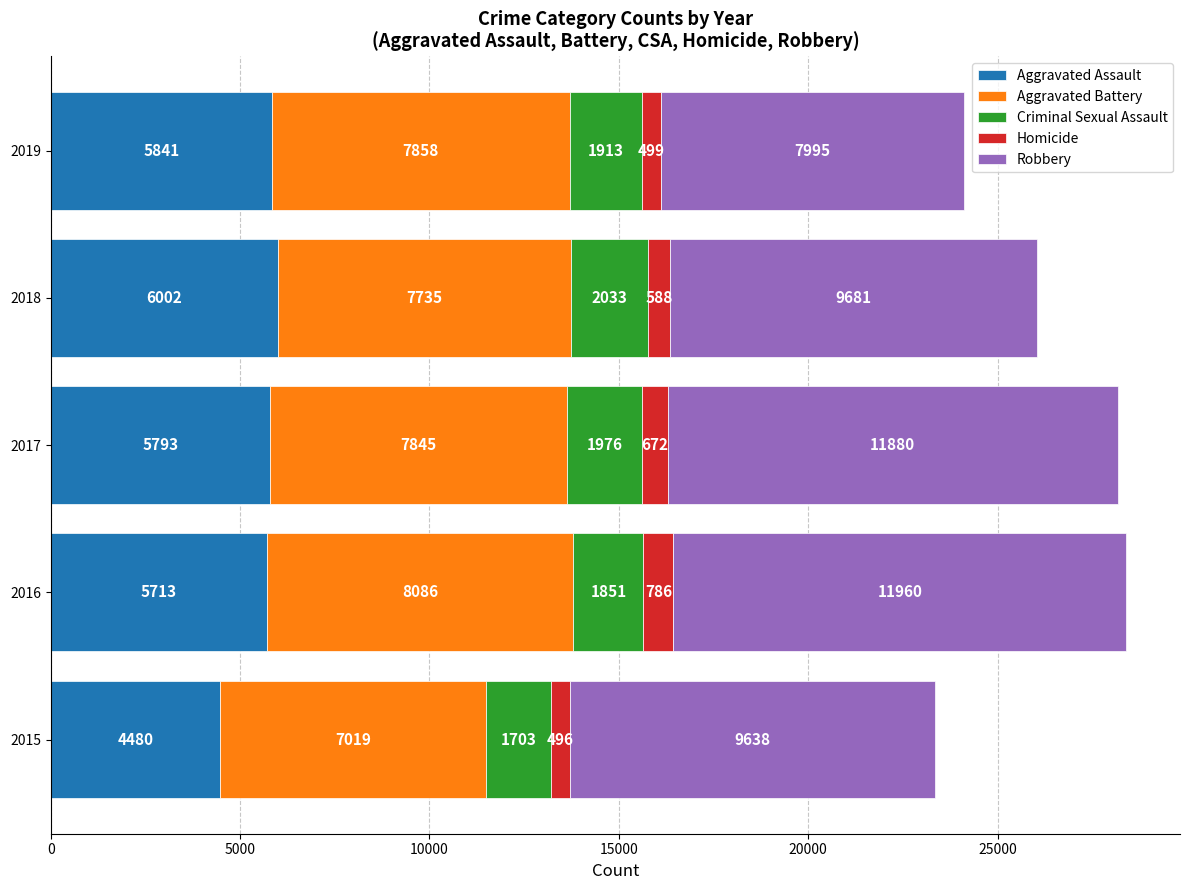

The value of Aggravated Assault at 2018 is 1359. True or false?

False